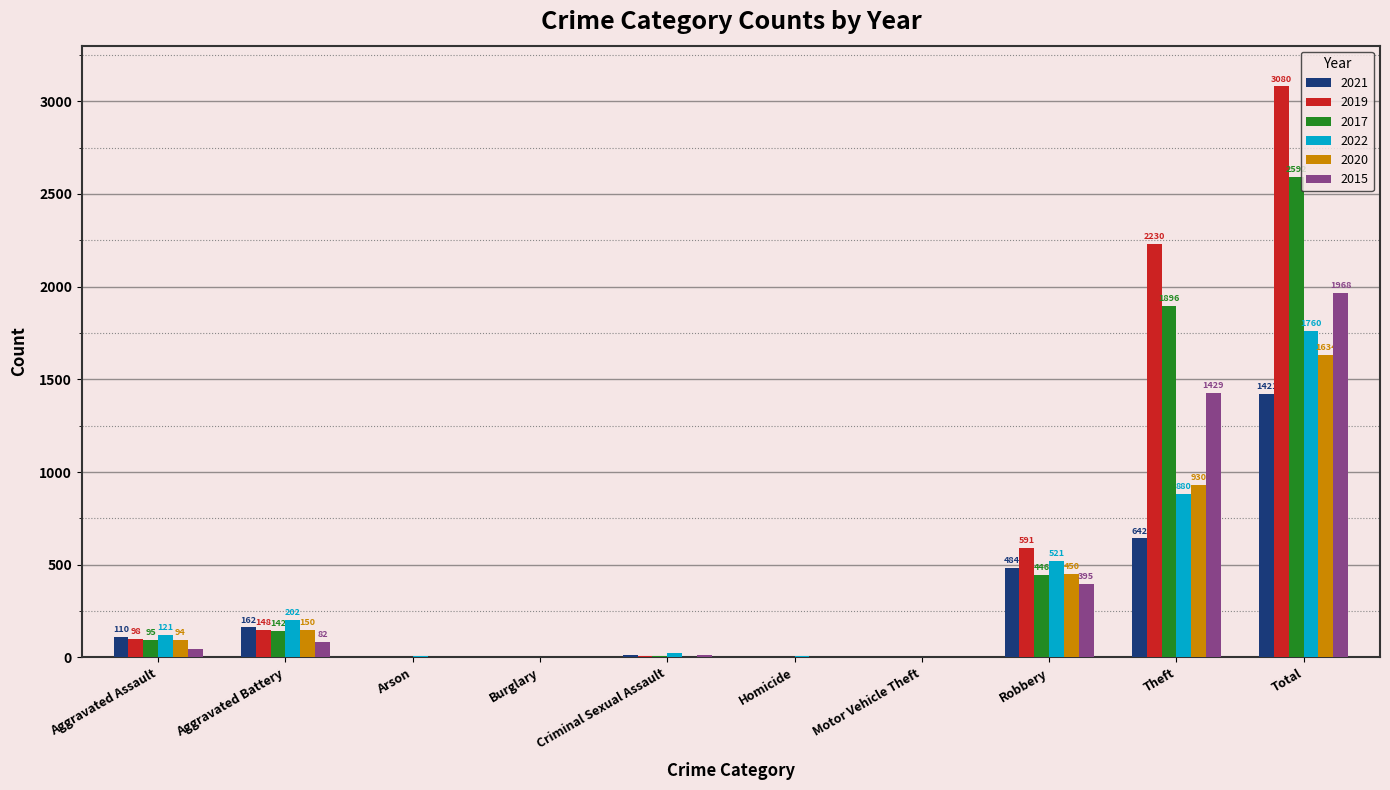

At which label does 2017 reach its peak?

Total